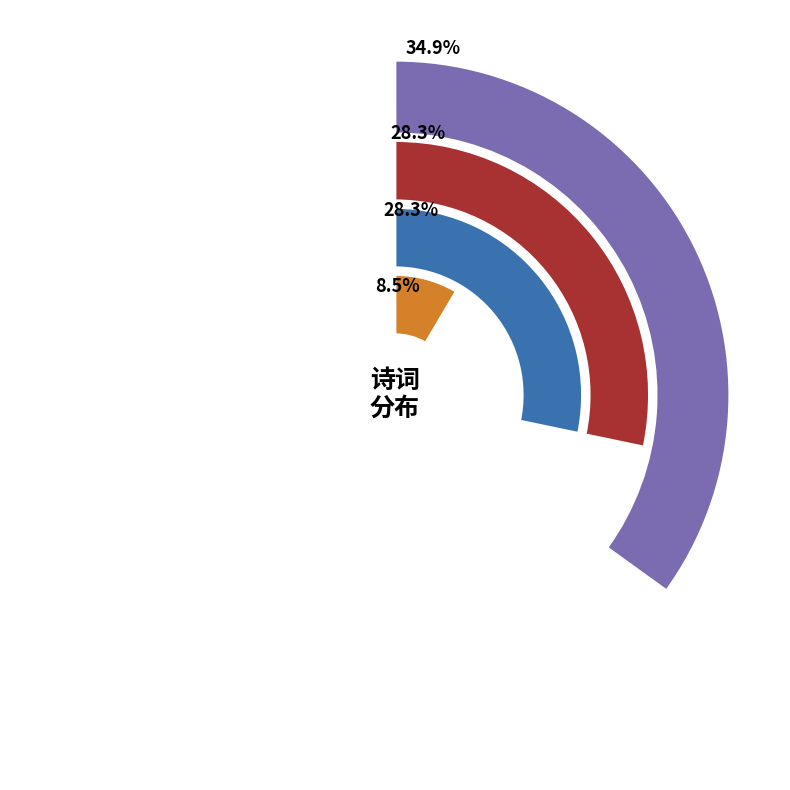

Does 东湖汤饼后进翁展墓饮嵩山踏雨泳归在行相继属和兰亭集献之噤无半语果人情耶 其一 represent more than half of the total?

No